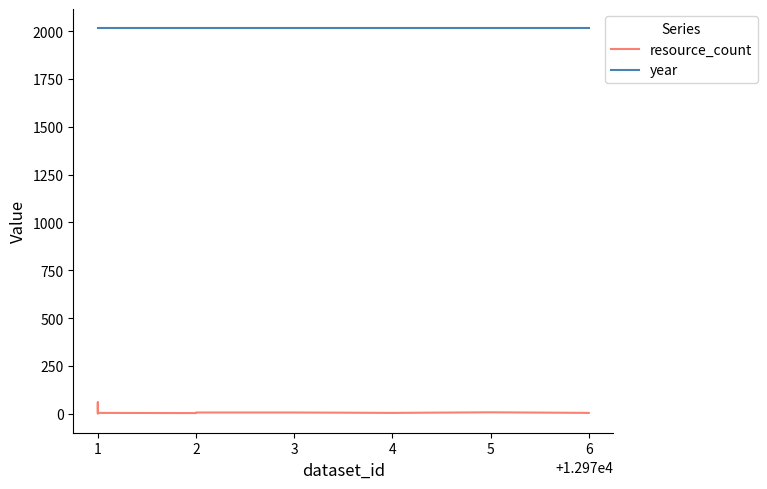

True or false: year and resource_count intersect in this chart.

False